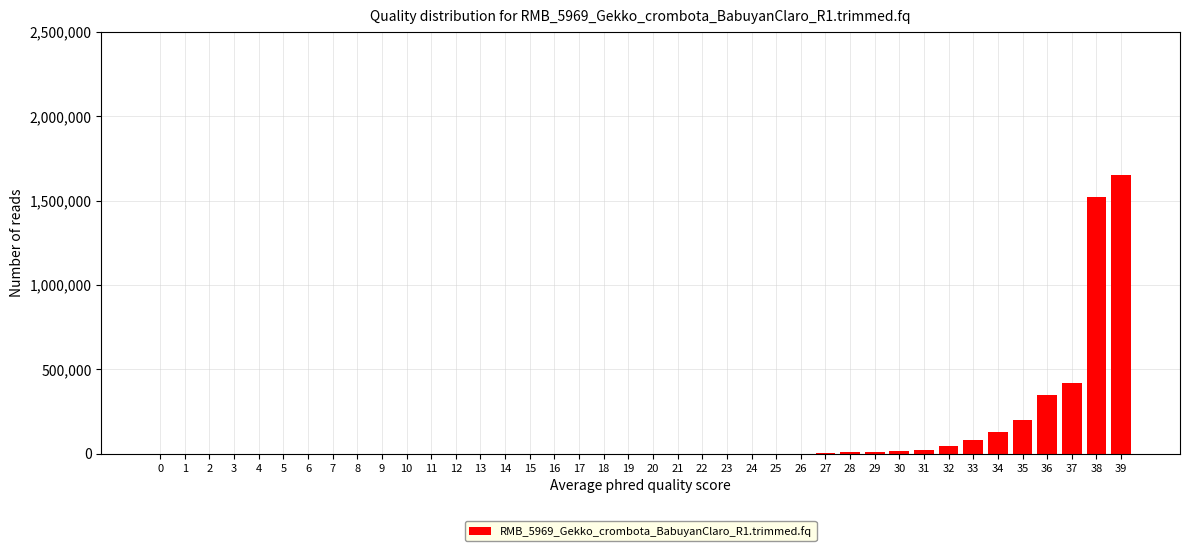

What is the change in value from 6 to 37?

+420000